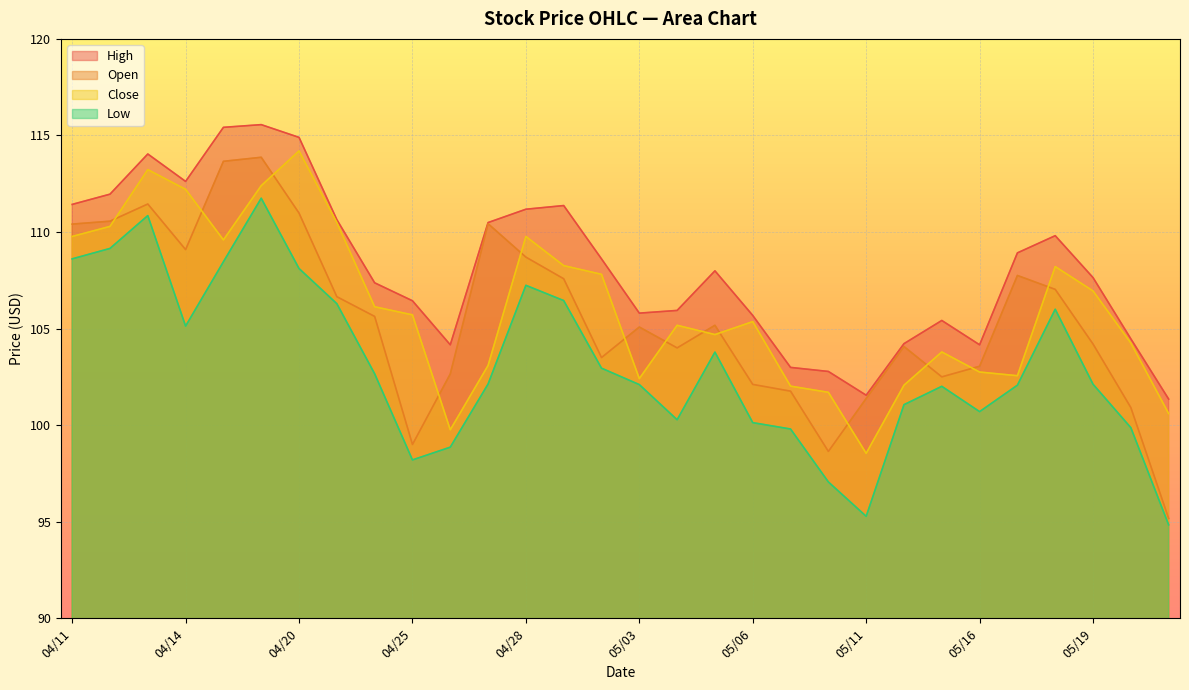

What position from the left is 04/28?

13